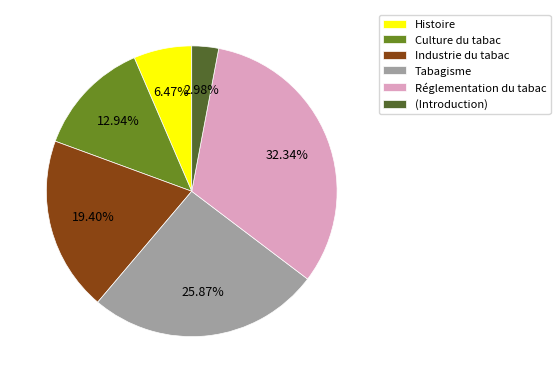

Combined, do Culture du tabac and Tabagisme account for over 50%?

No